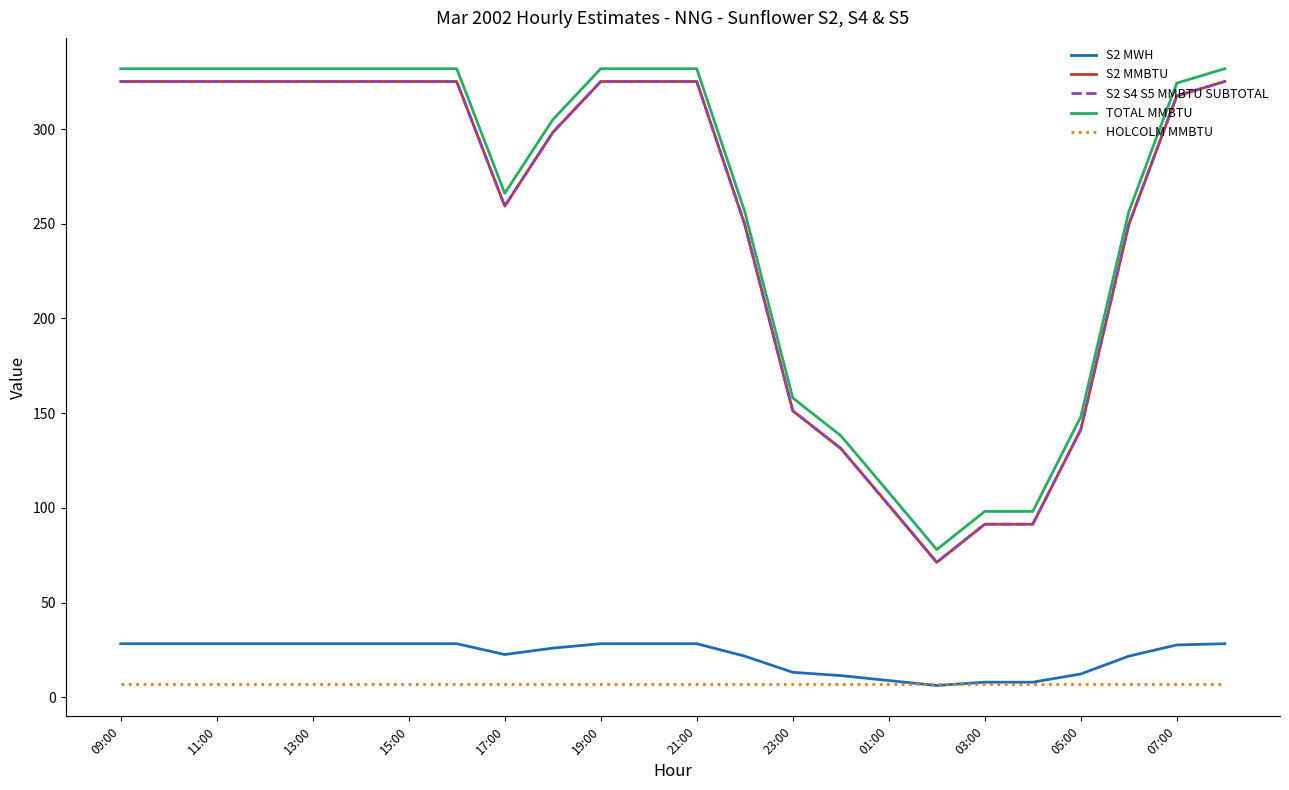

What is the sum of all S2 S4 S5 MMBTU SUBTOTAL values?

6054.9